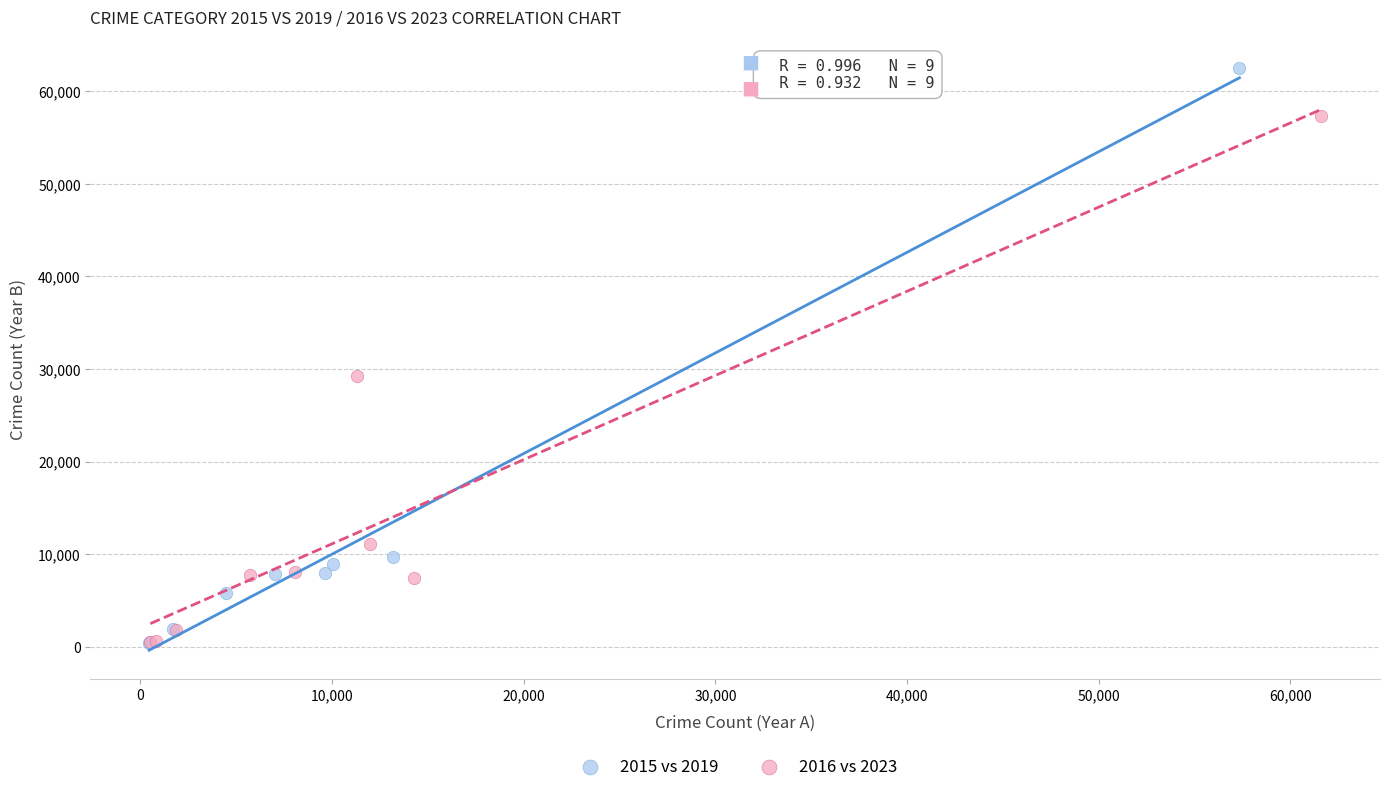

Which series contains the highest Y value?

2015 vs 2019